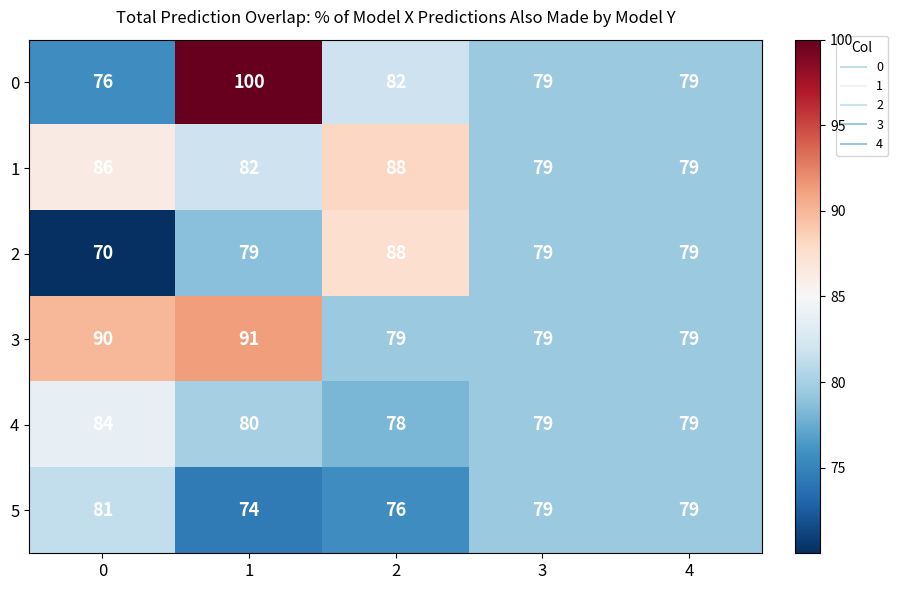

True or false: 5 has a value of 79 at 4.

True